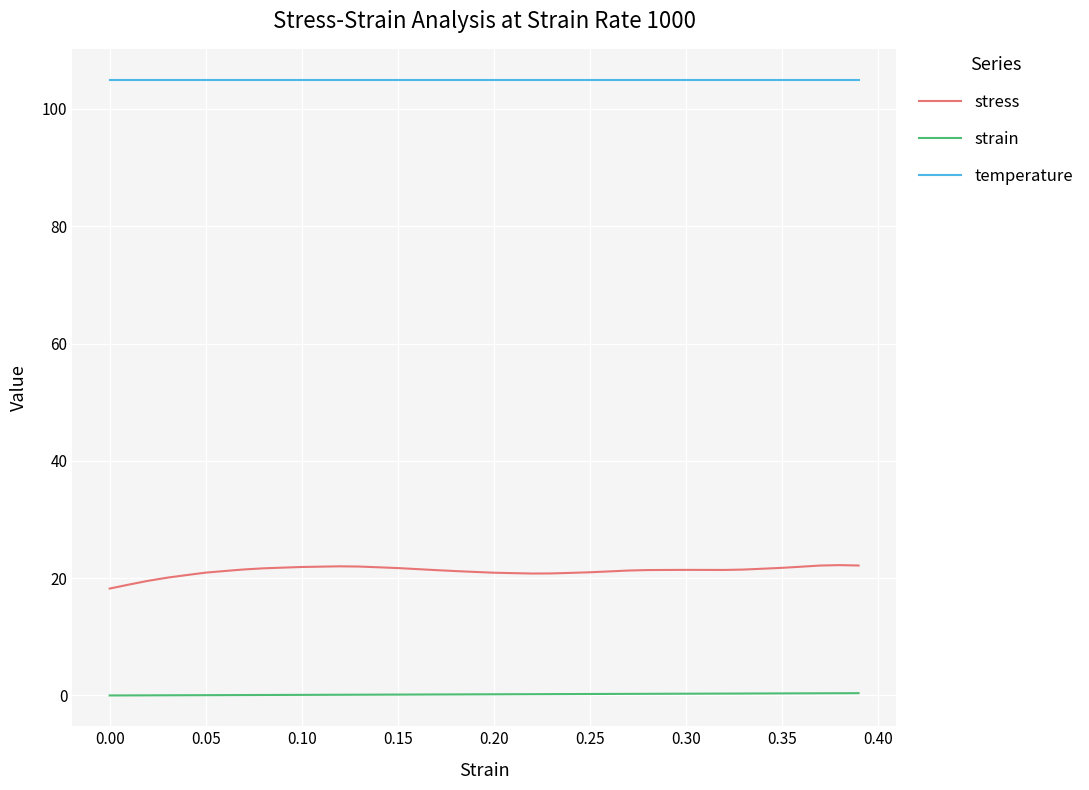

What is the maximum value for stress?

22.2